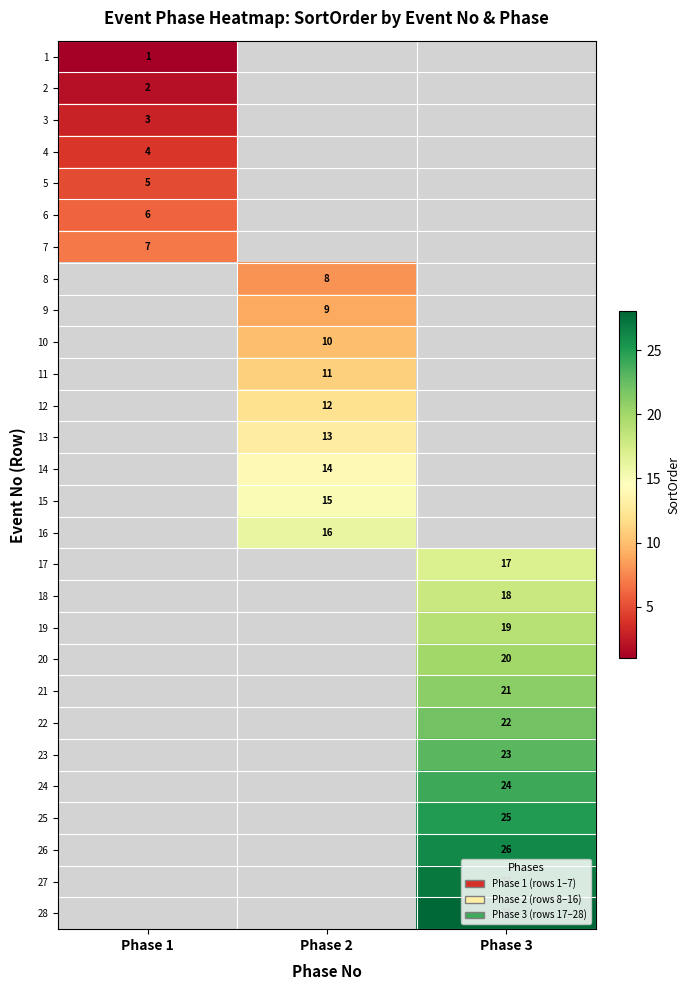

How many categories are shown in the chart?

3